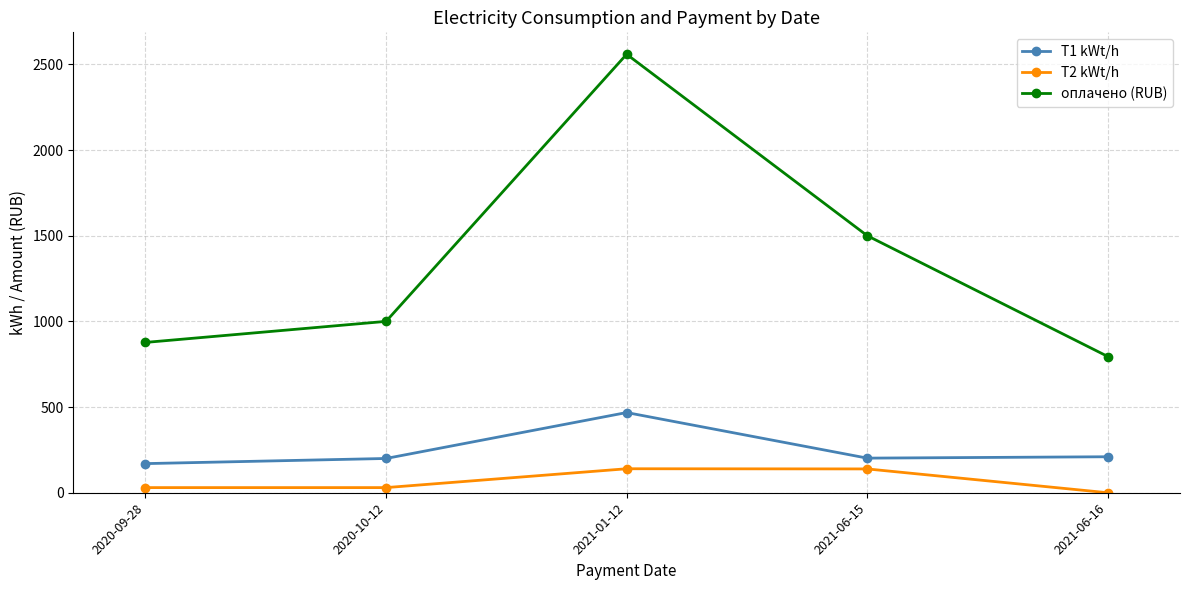

Which series changed the most between 2020-10-12 and 2021-01-12?

оплачено (RUB)